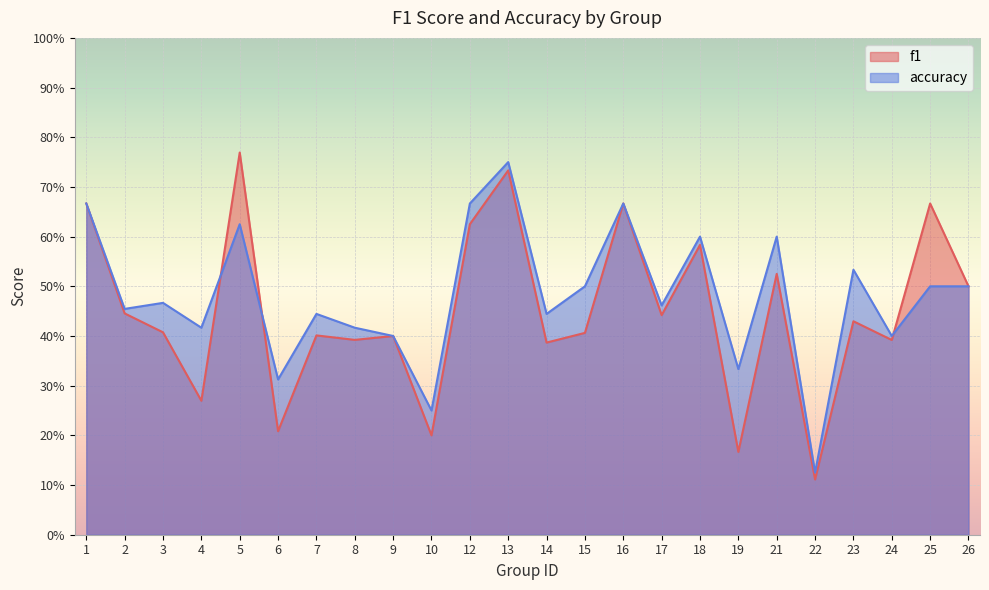

What is the value of the f1 point at the 7th from the left?

0.4